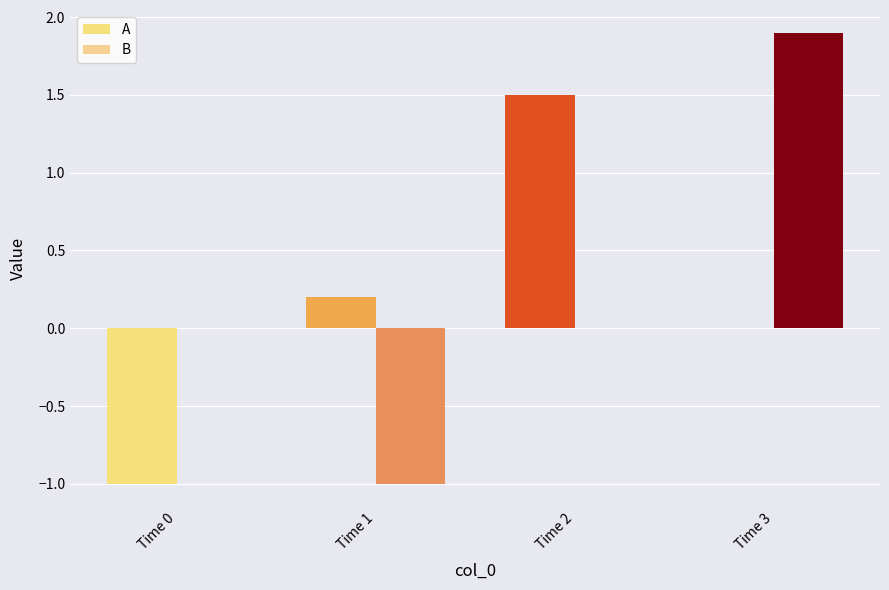

Count the number of categories in the chart.

4